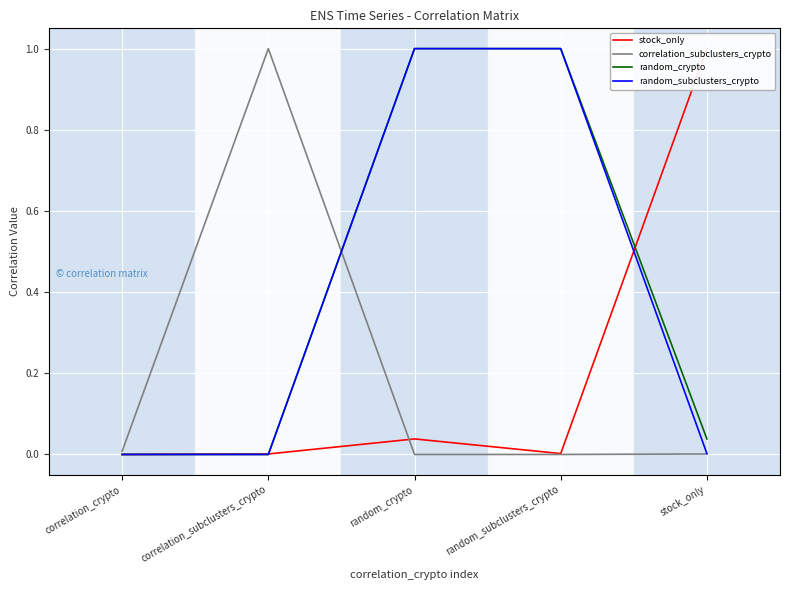

At which label is random_subclusters_crypto closest to 0?

correlation_crypto